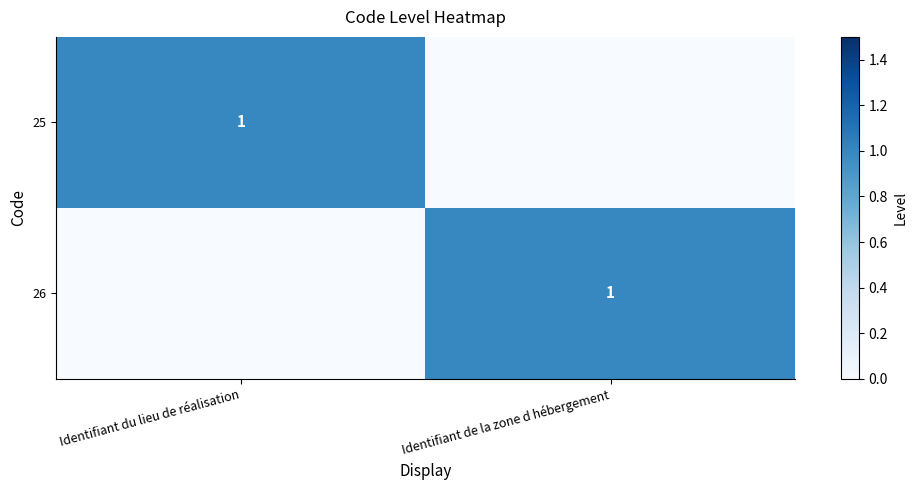

True or false: 25 has a value of 0 at Identifiant du lieu de réalisation.

False